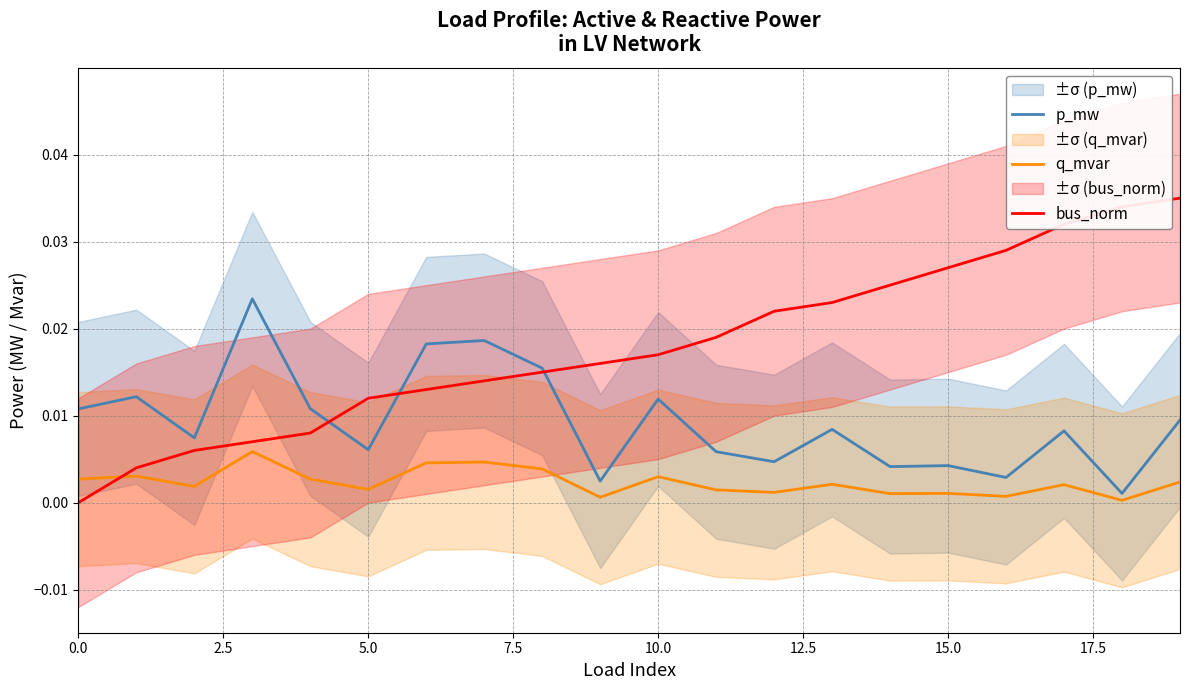

List the series in order of their peak value, highest first.

bus_norm, p_mw, q_mvar